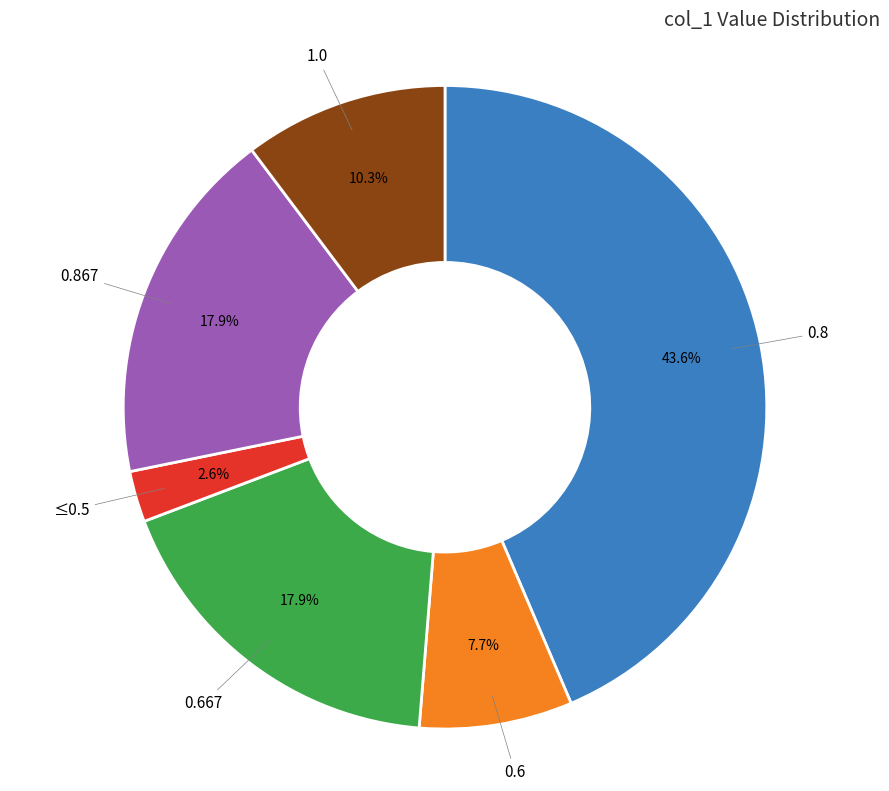

Is the sum of 0.8 and 0.667 greater than half?

Yes